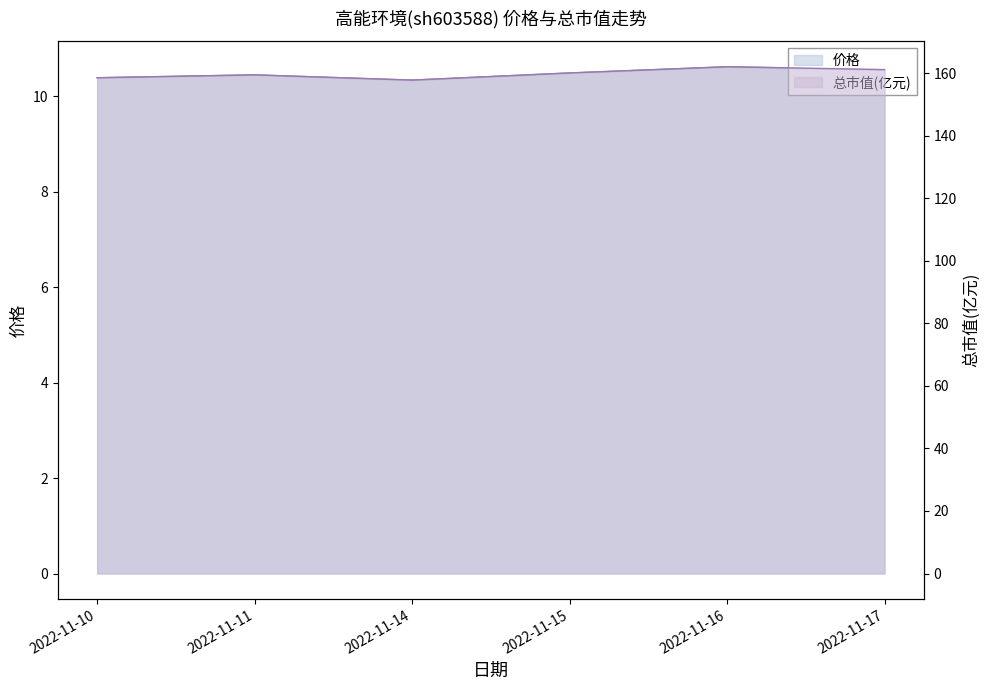

What is the total value across all series at 2022-11-17?

171.8